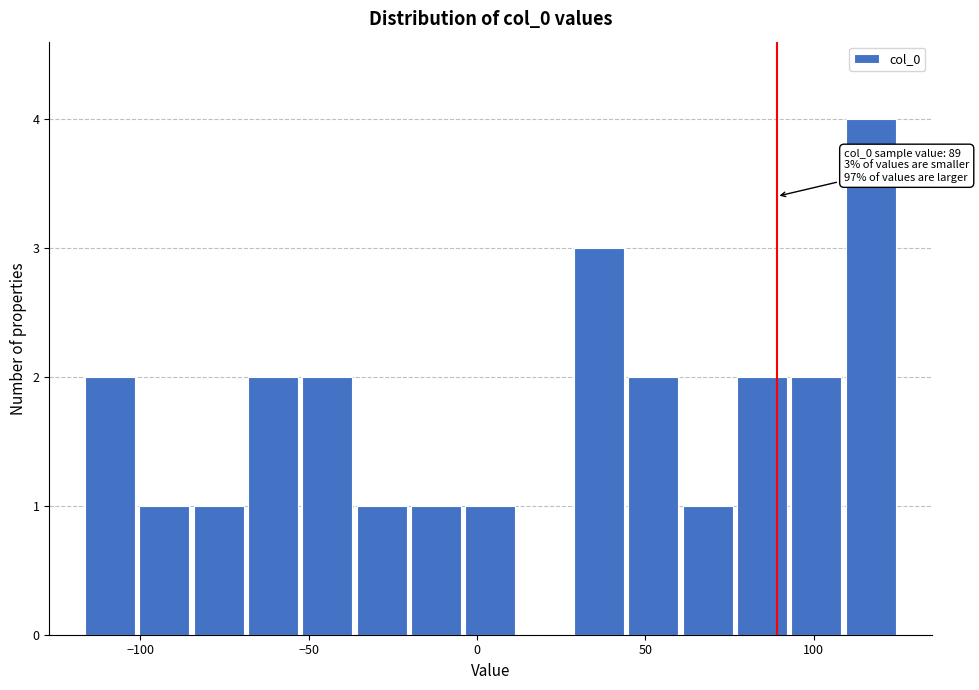

Around what value on the x-axis is the tallest bar? Give the approximate position of its centre, as read against the axis.

115